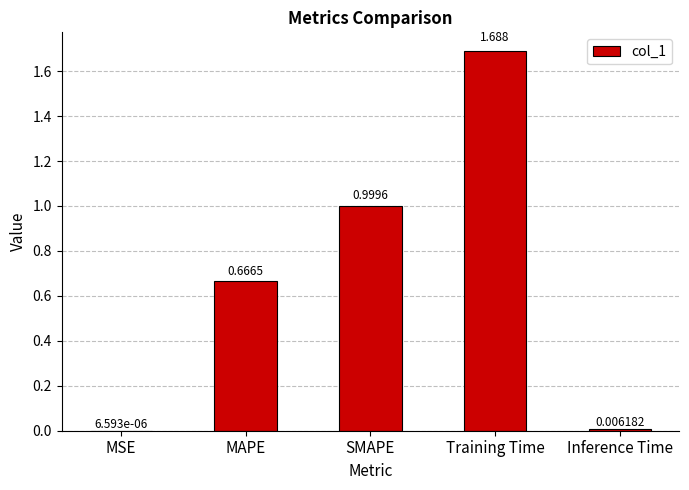

Which category has the highest value across all series?

Training Time